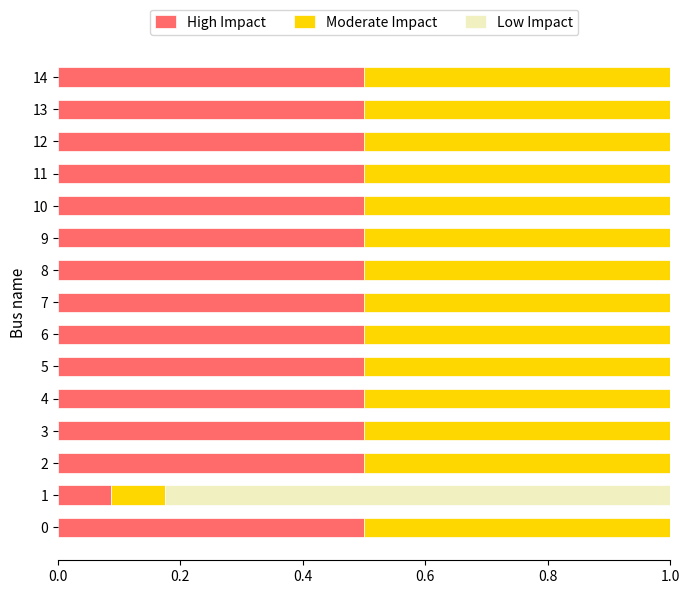

The High Impact series shows 0.1 at 14. True or false?

False